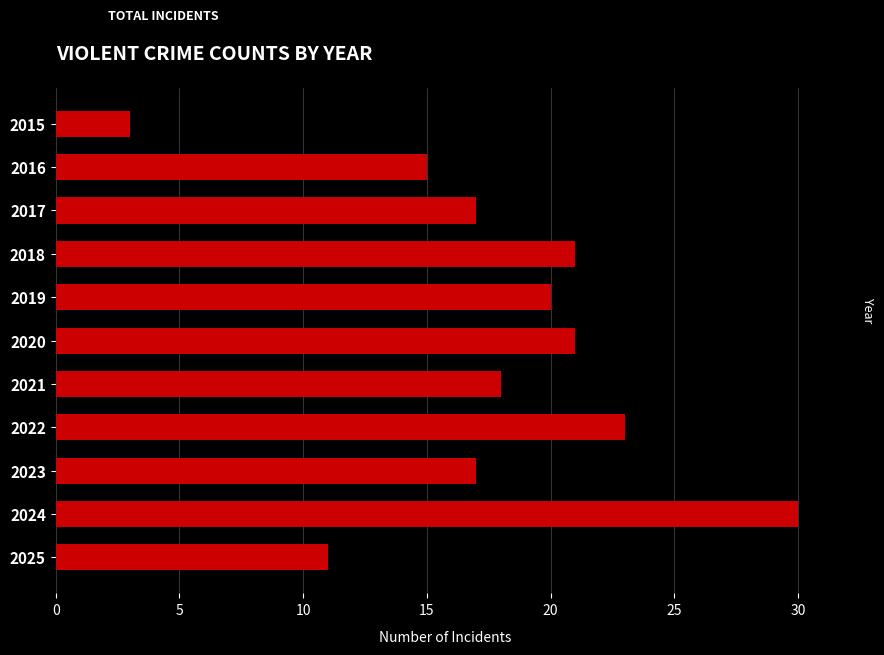

The value at 2017 is 17. True or false?

True